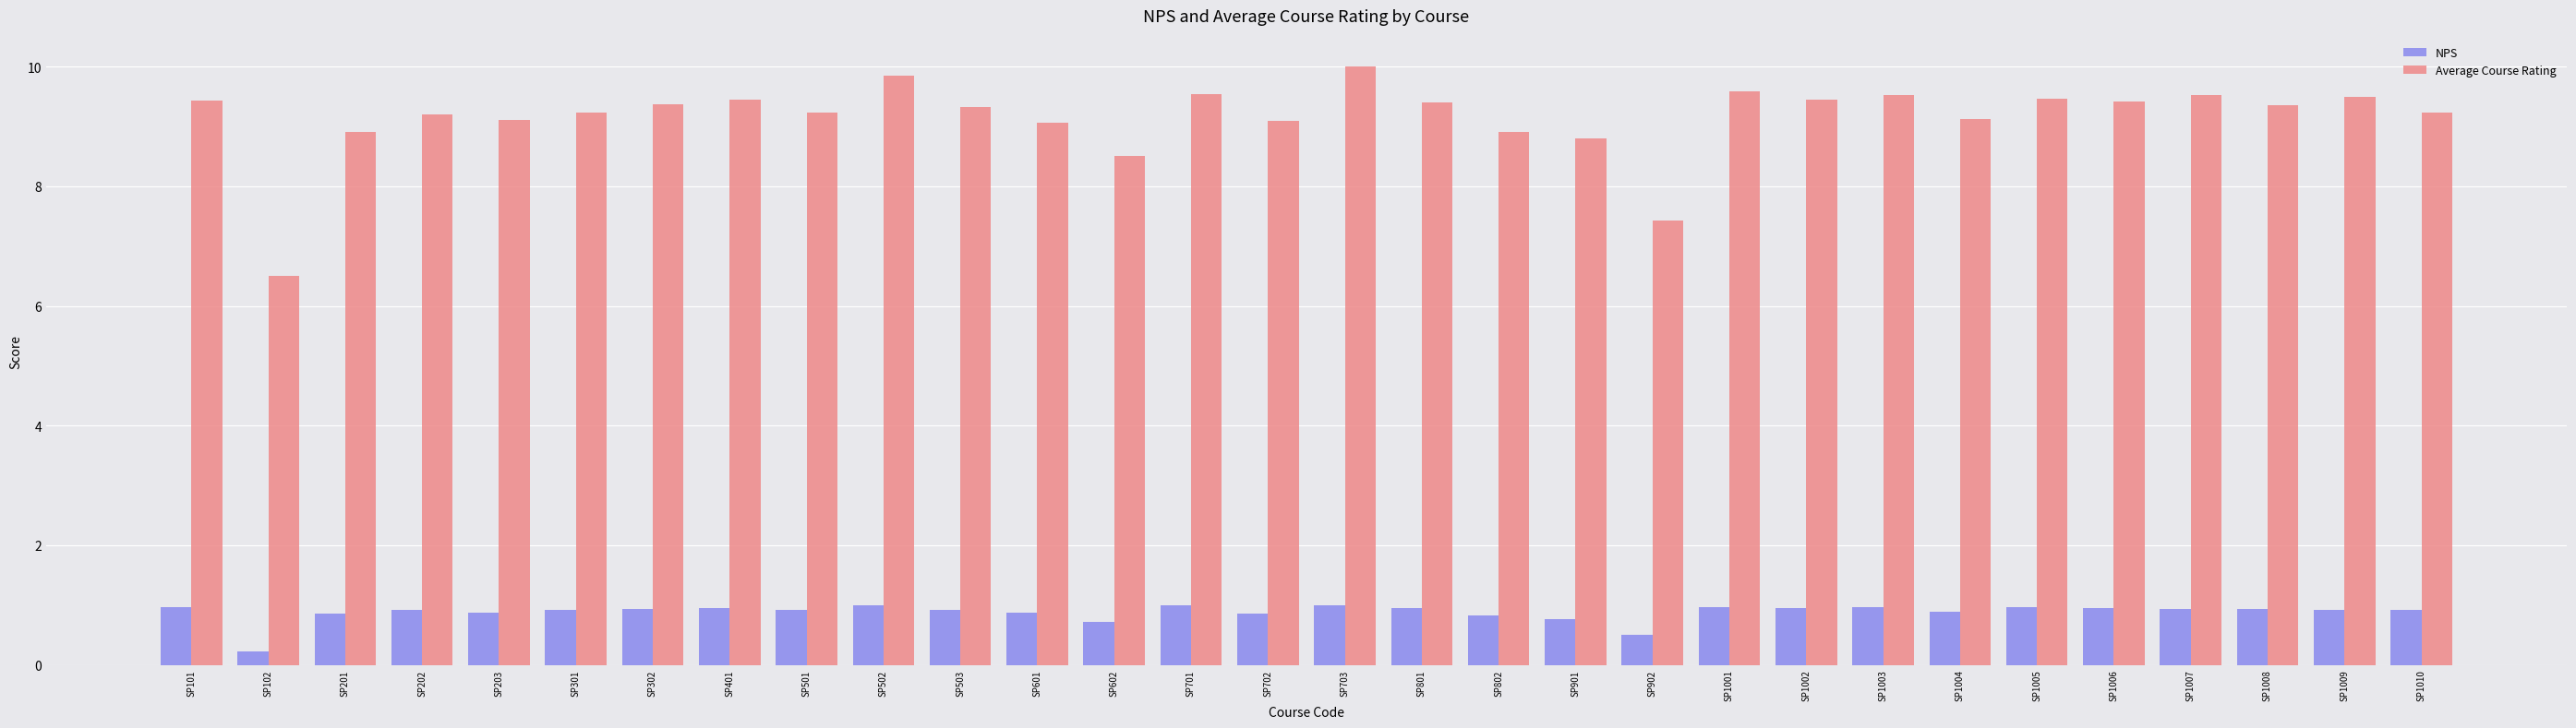

Which series has the largest total across all categories?

Average Course Rating